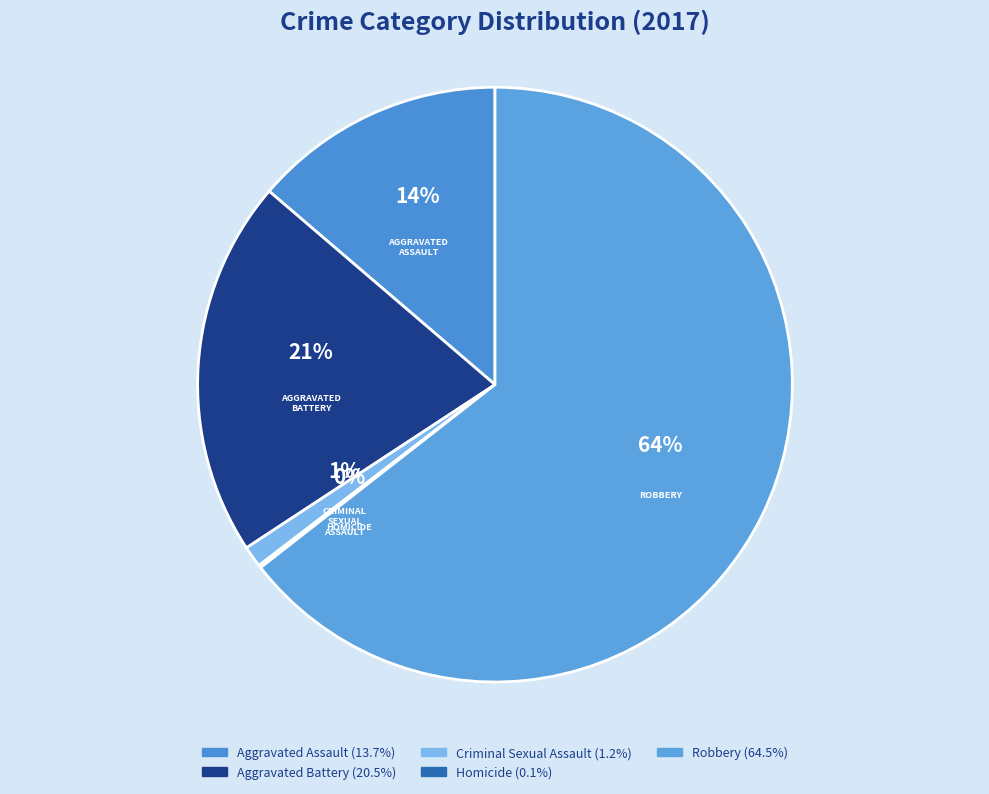

How much of the chart is everything except Aggravated Battery?

79.5%